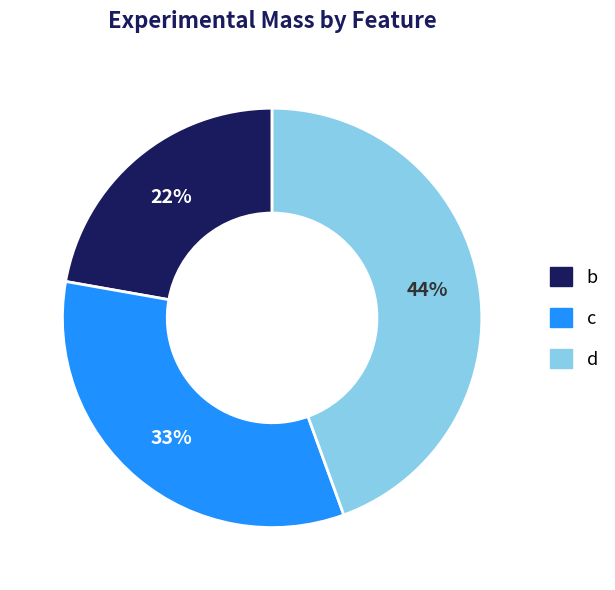

Approximately how many times larger is the value at b compared to d?

0.5